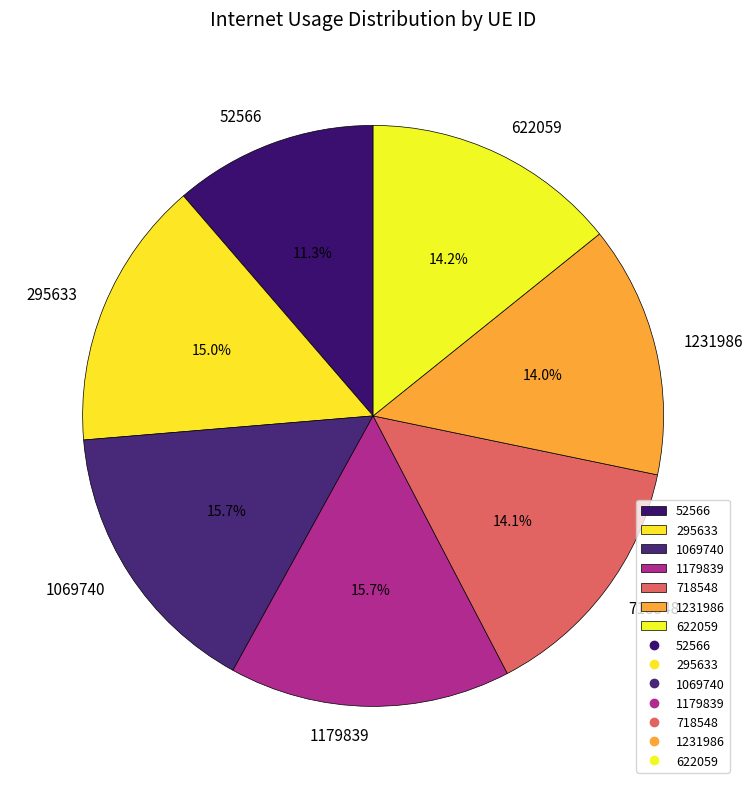

How many slices are in this pie chart?

7